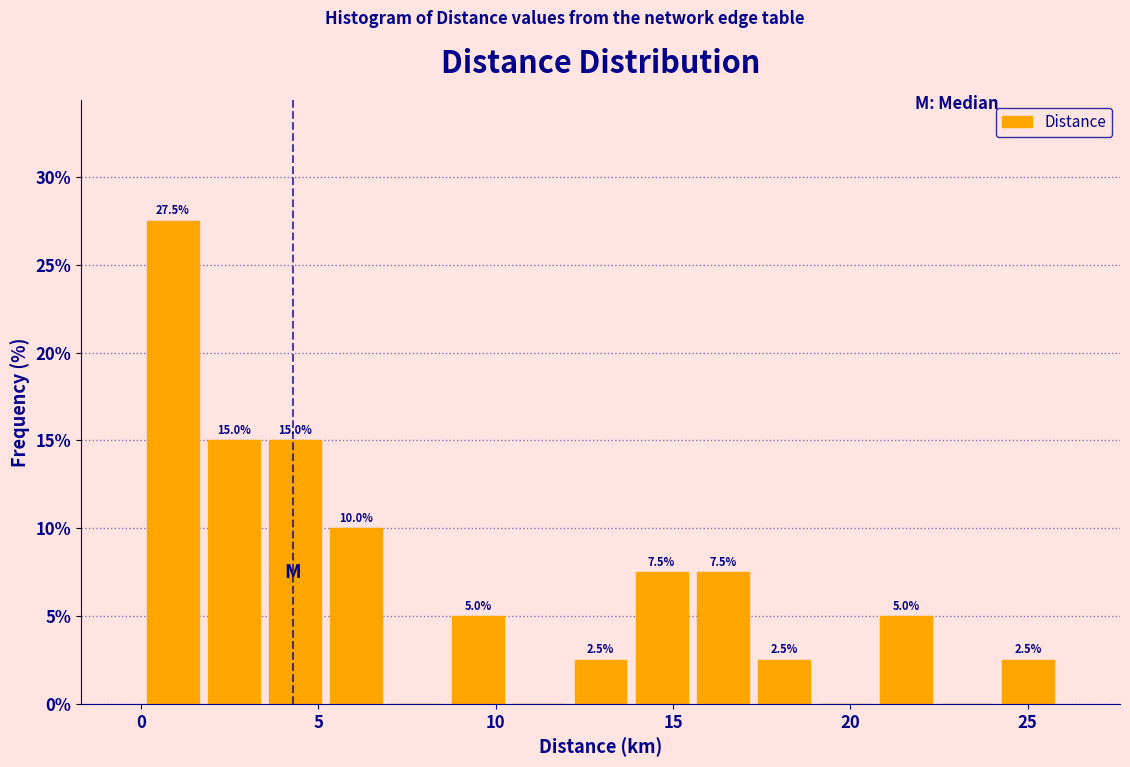

Around what value on the x-axis is the tallest bar? Give the approximate position of its centre, as read against the axis.

1.0